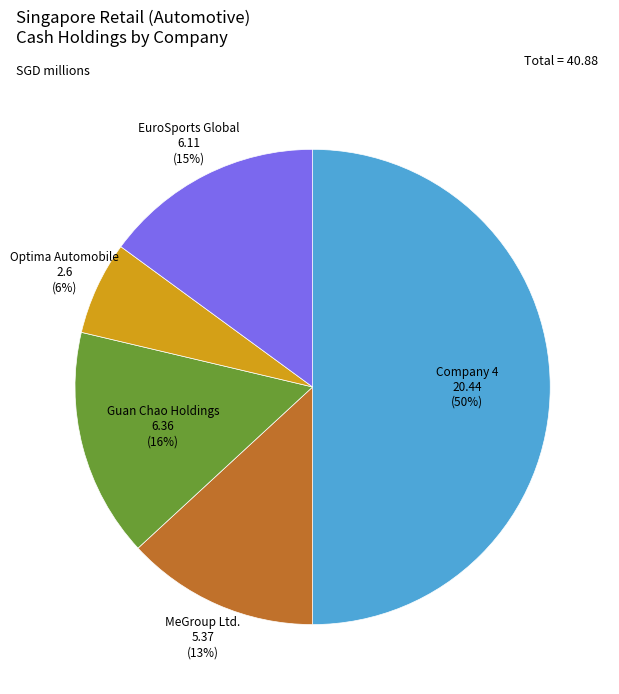

To the nearest percent, what is the average slice percentage?

20%